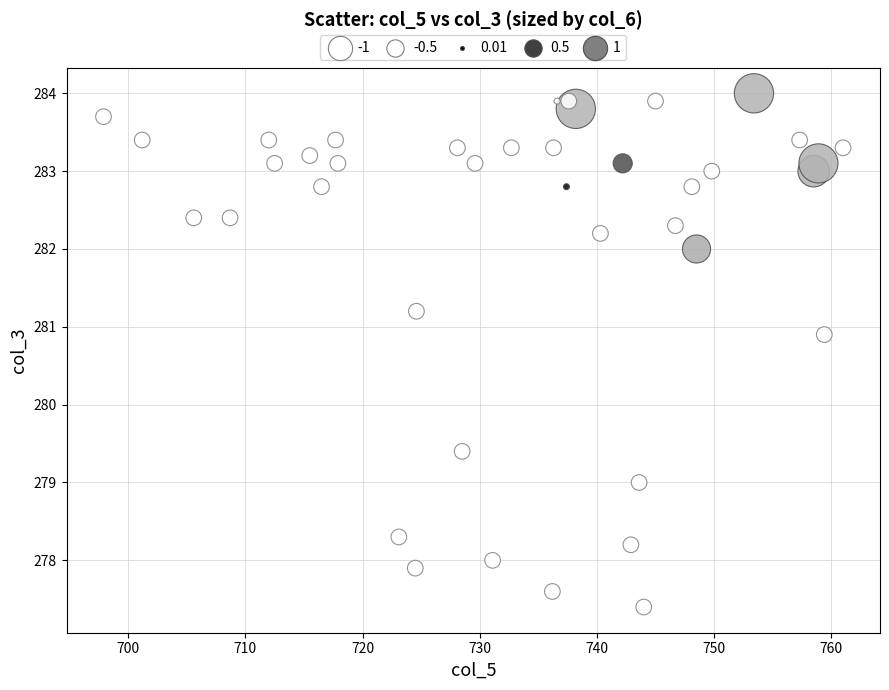

What is the range of Y values (max minus min)?

6.6